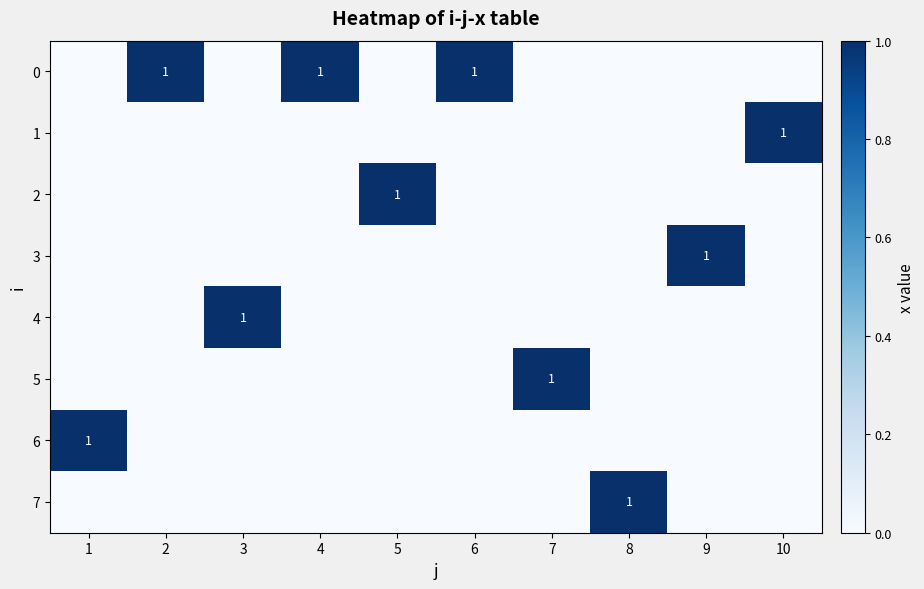

At which category is the sum across all series the highest?

1